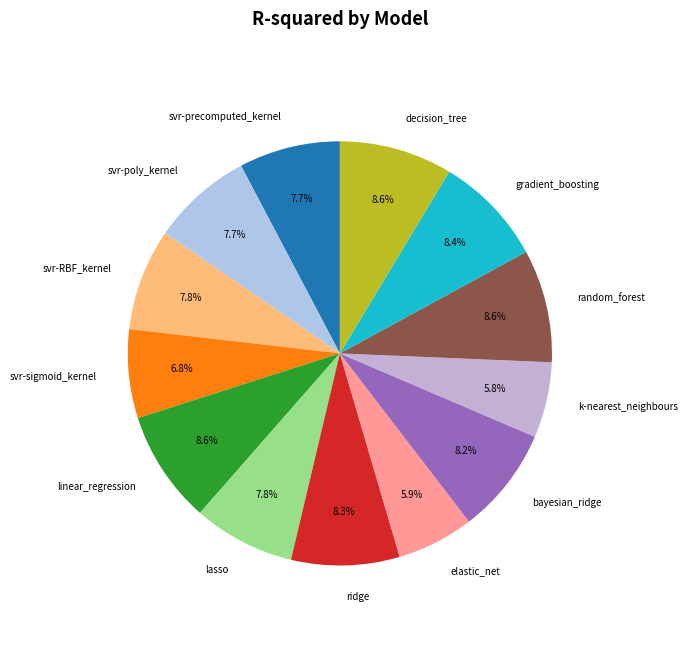

Between elastic_net and lasso, which is larger?

lasso